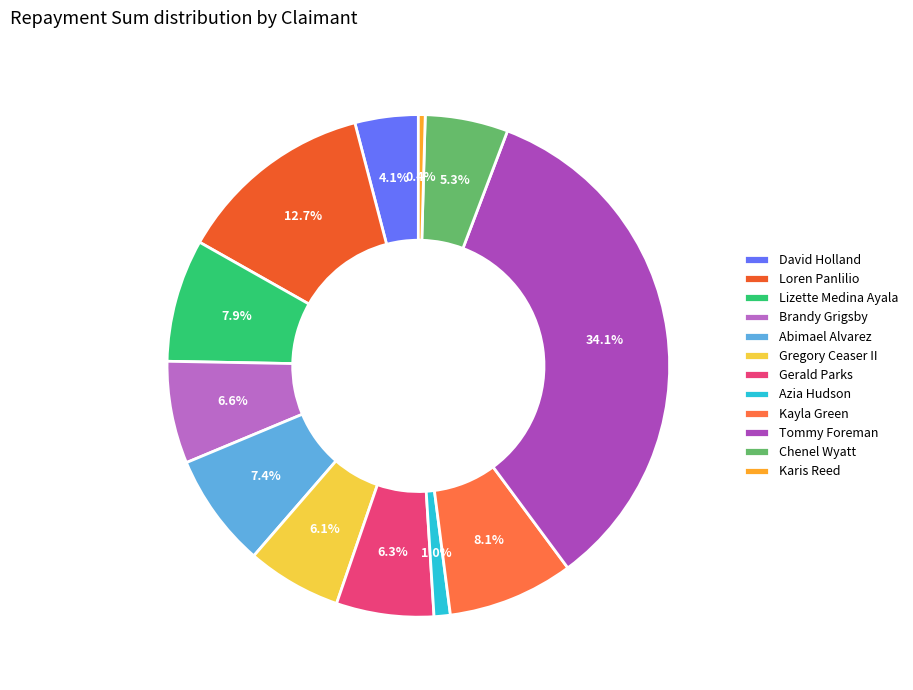

Is it true that Karis Reed is 0% of the pie?

True